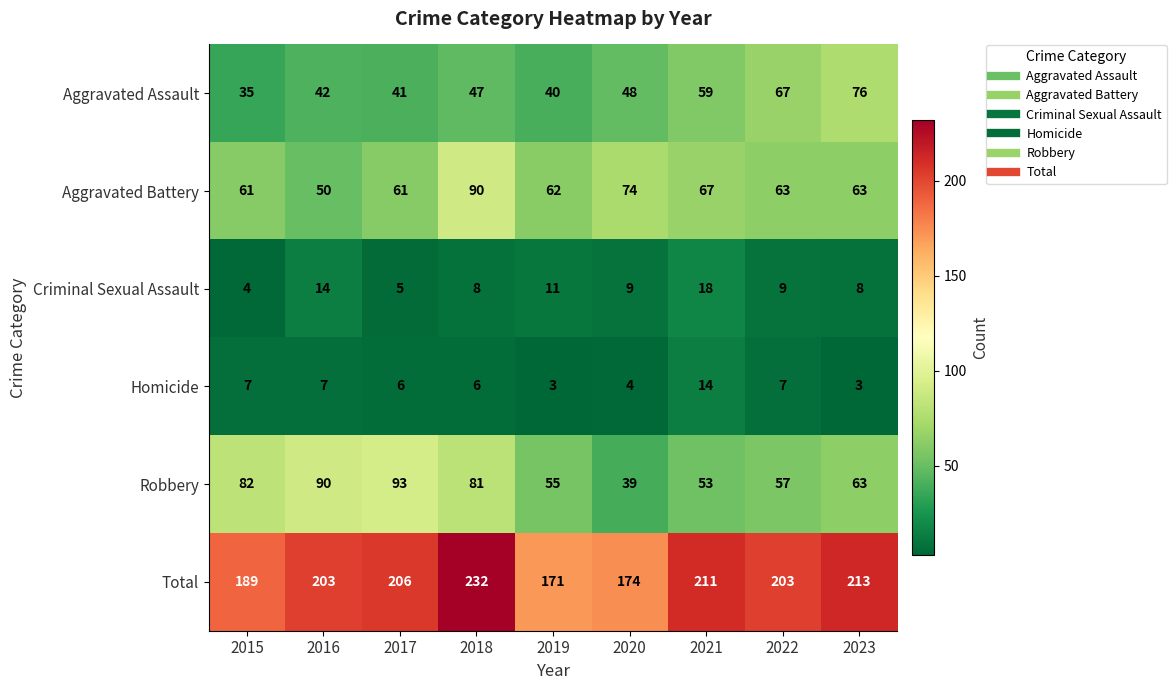

Count the number of categories in the chart.

9